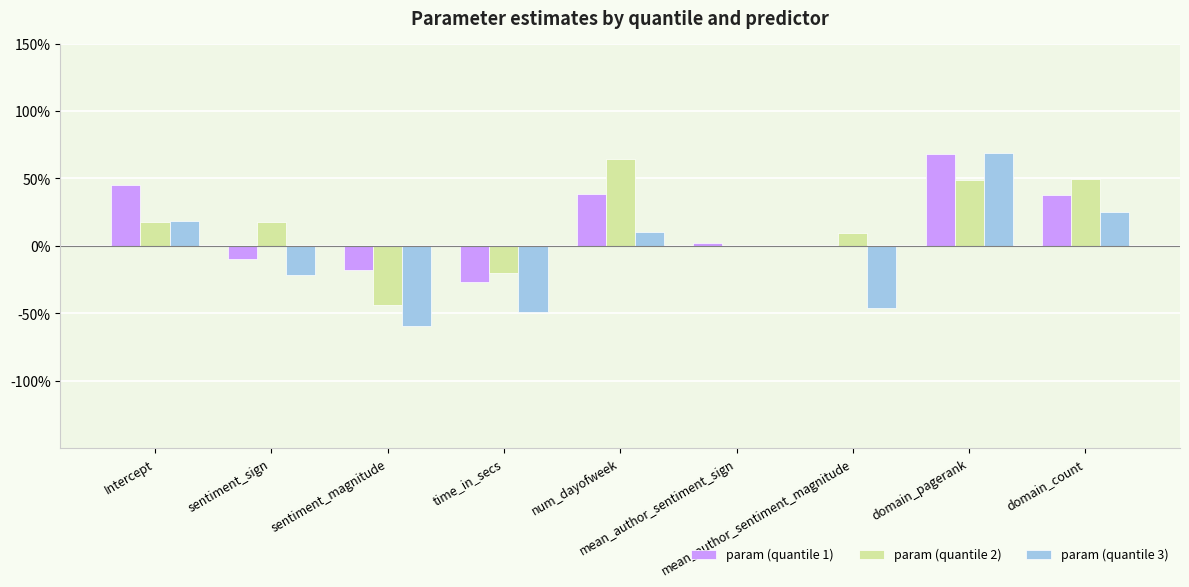

List the series in order of their peak value, lowest first.

param (quantile 2), param (quantile 1), param (quantile 3)